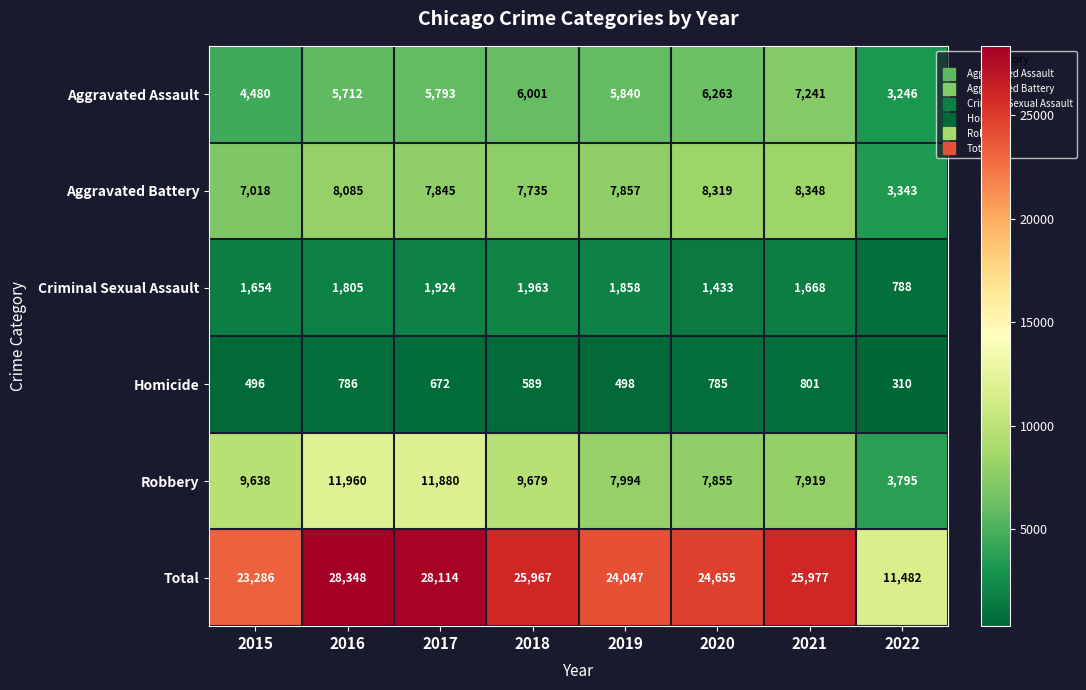

What is the approximate value of Homicide at 2020?

785